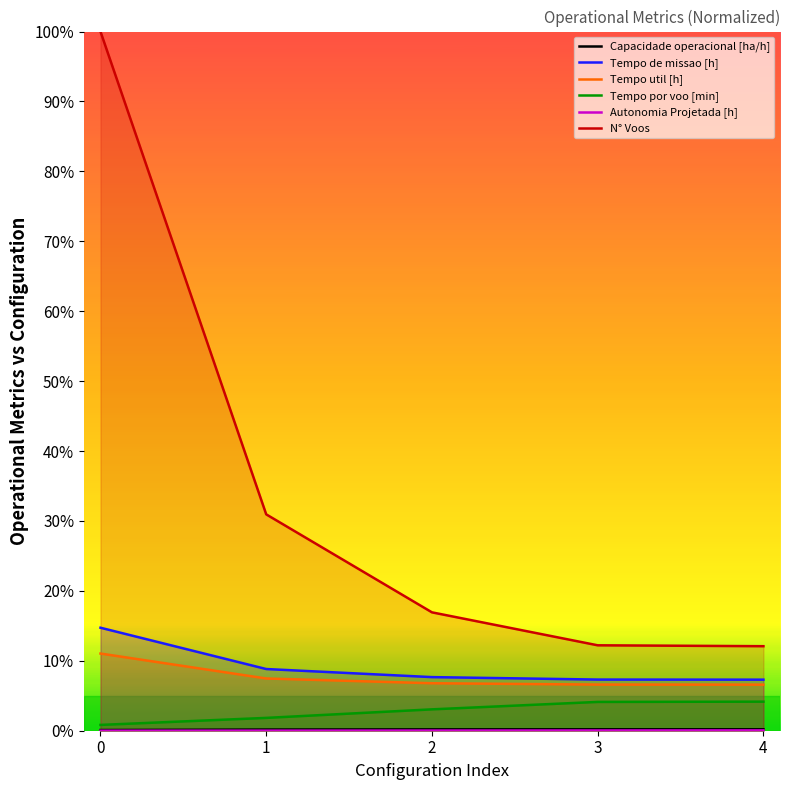

What is the sum of the Tempo por voo [min] values at 1 and 4?

6.0